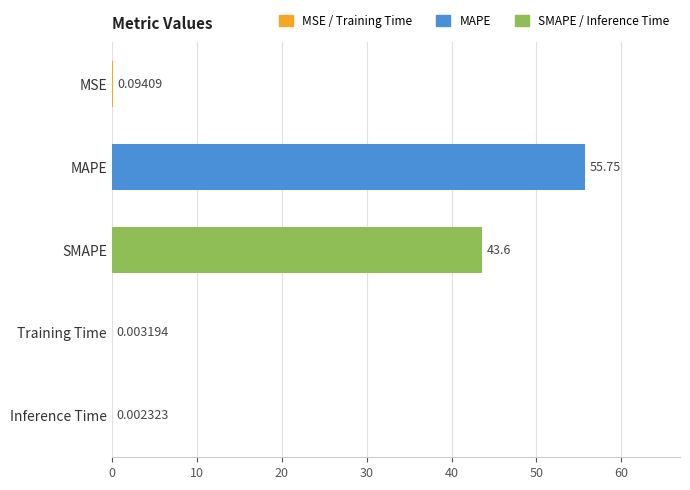

Where is the data nearest to the value 27?

SMAPE